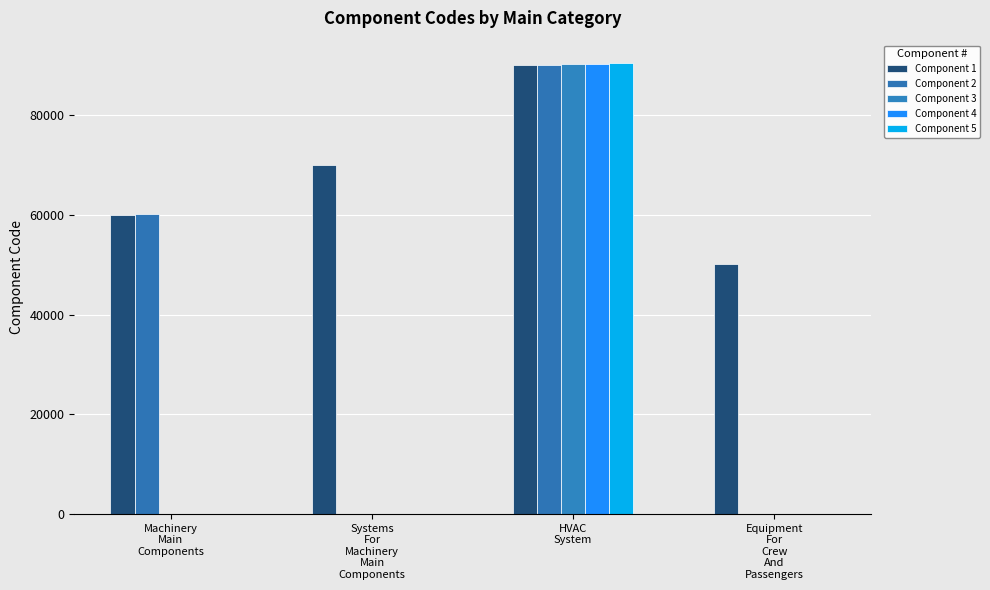

True or false: Component 2 has a value of 60201 at Machinery
Main
Components.

True